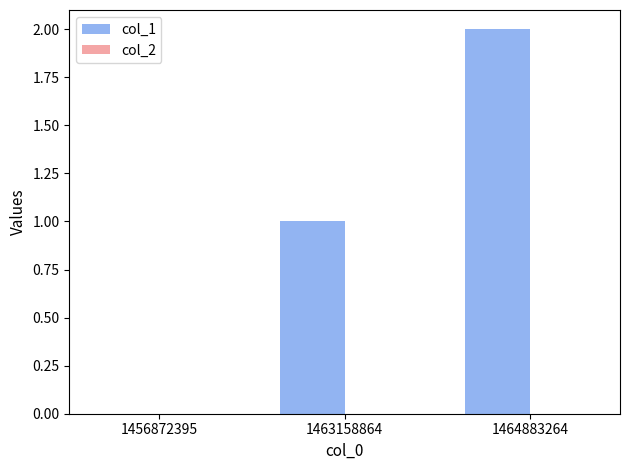

Which label corresponds to the largest value in the chart?

1464883264